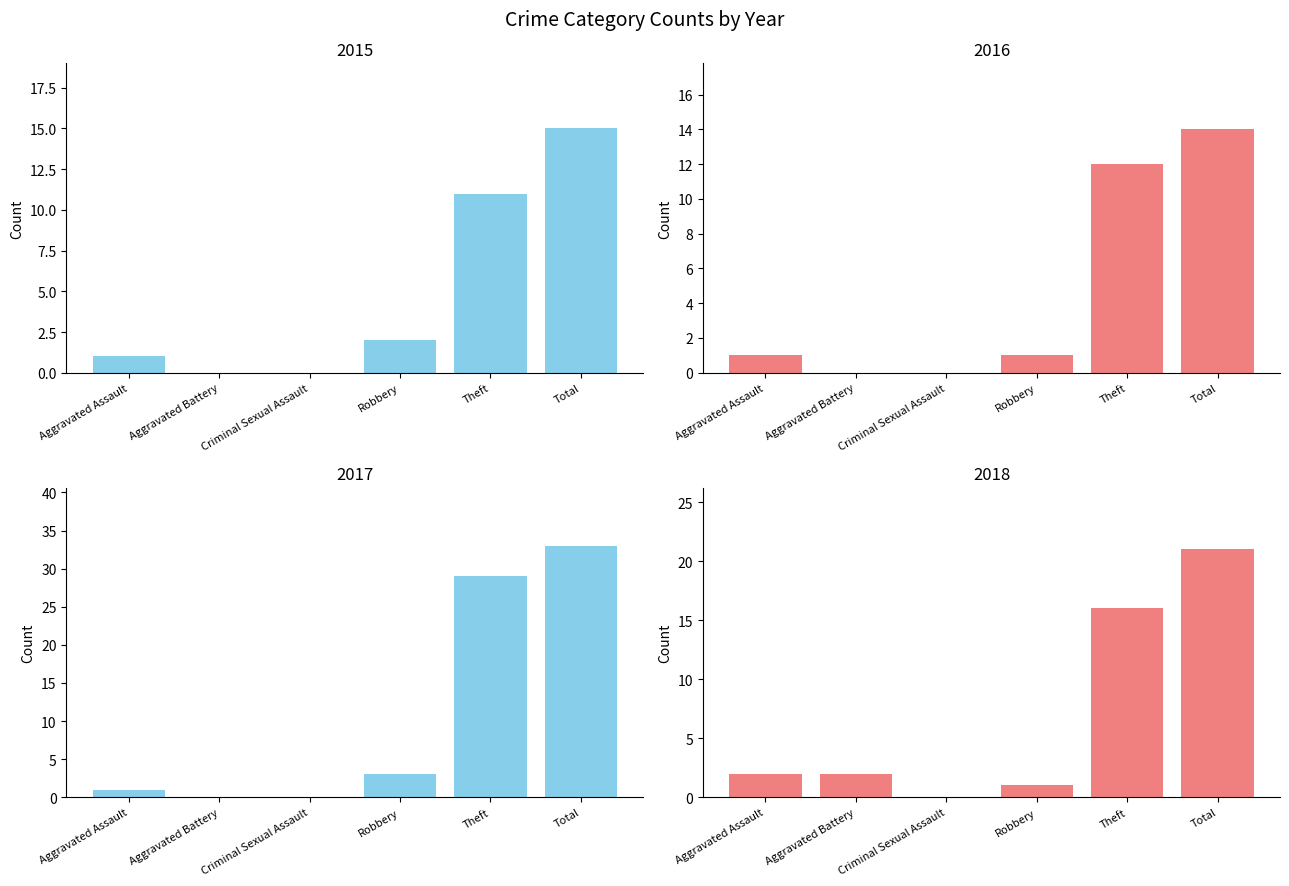

The value of 2015 at Criminal Sexual Assault is 0. True or false?

True